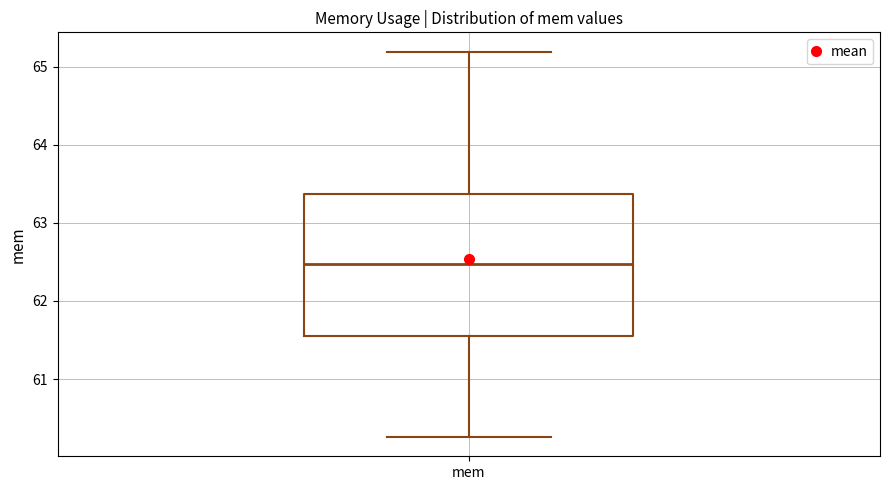

Transcribe this box plot: give where the median line is, the range the box spans, and where the two whiskers end, as read against the y-axis. The values are not printed on the chart, so give them approximately, as read against the axis.

median 62.5, box 61.6 to 63.4, whiskers 60.3 to 65.2